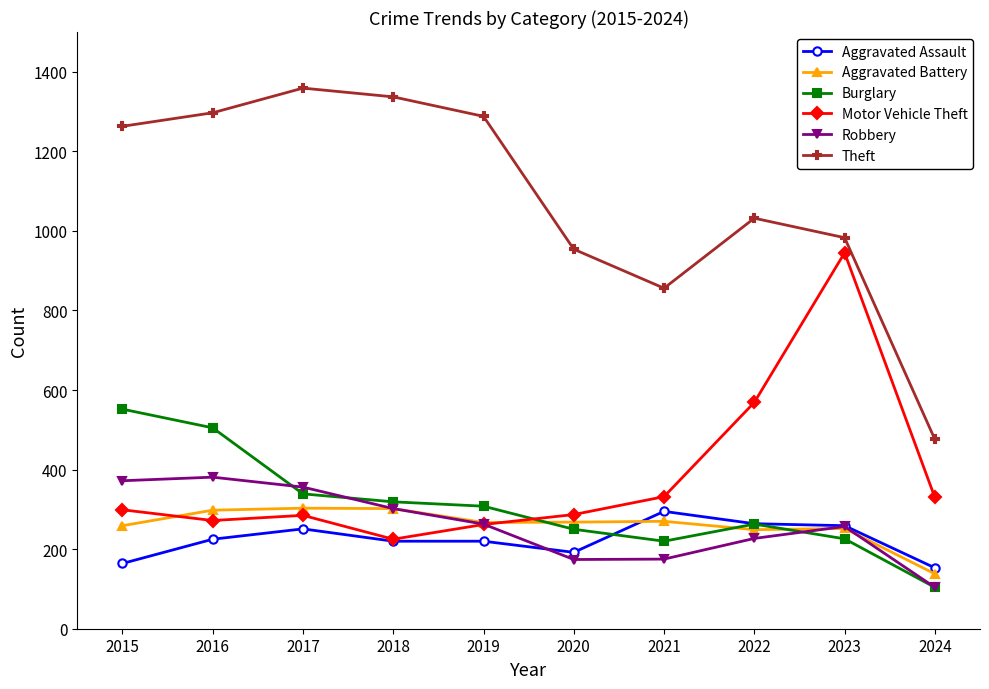

True or false: Aggravated Battery and Burglary intersect in this chart.

True